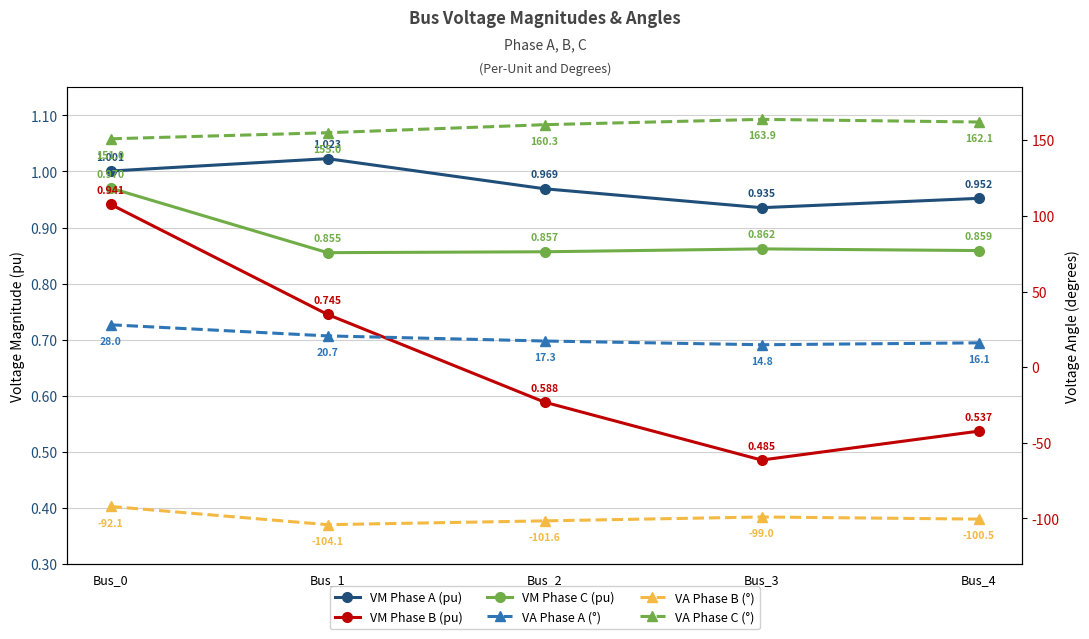

True or false: VM Phase C (pu) has a value of 1.4 at Bus_2.

False